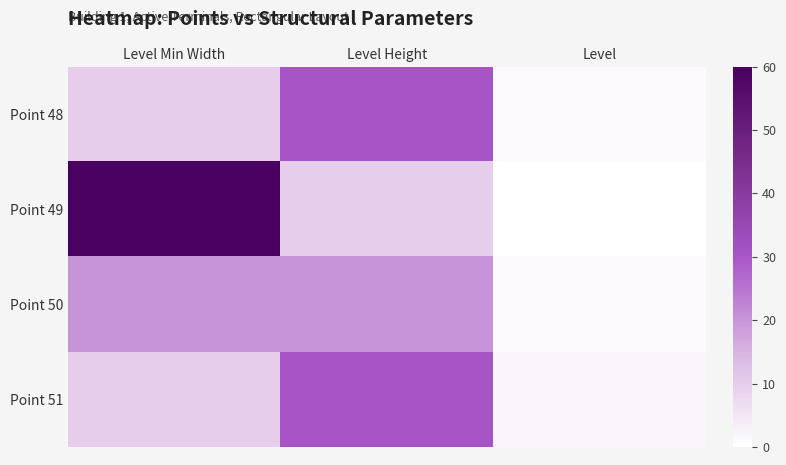

Between Level Min Width and Level, which series saw the biggest shift?

Point 49